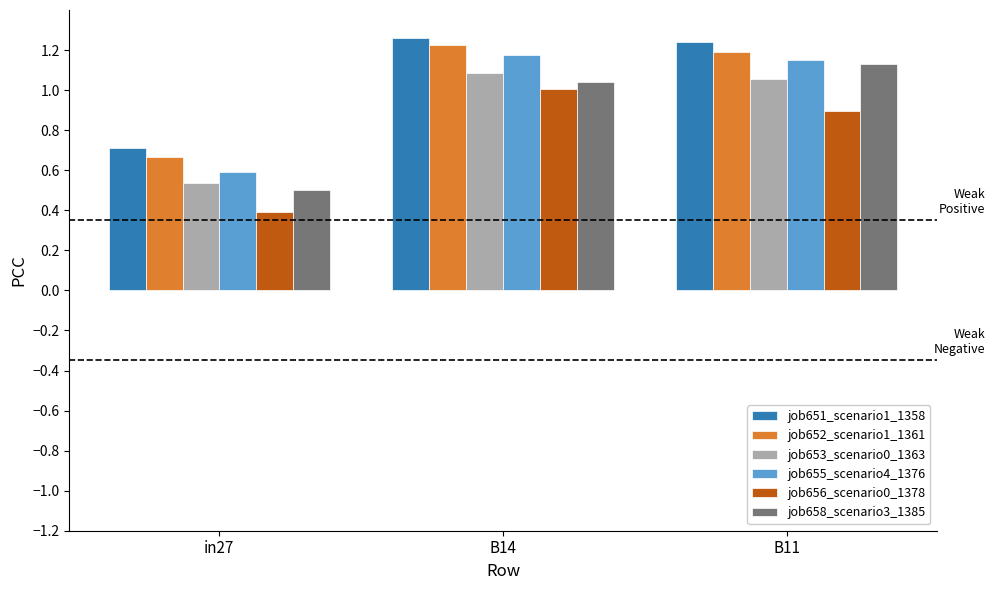

Where is job658_scenario3_1385 nearest to the value 0?

in27